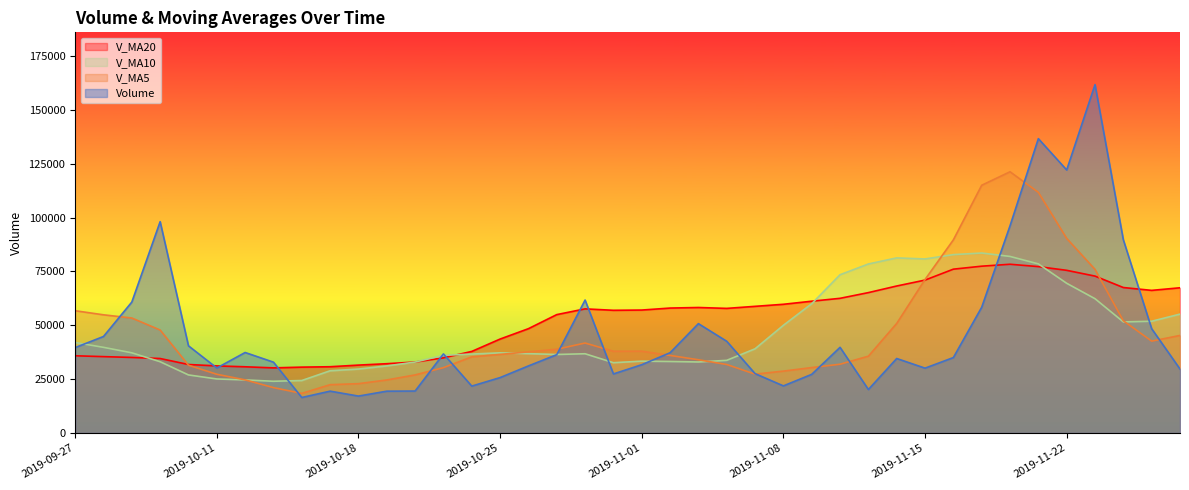

How many distinct data groups are displayed?

4